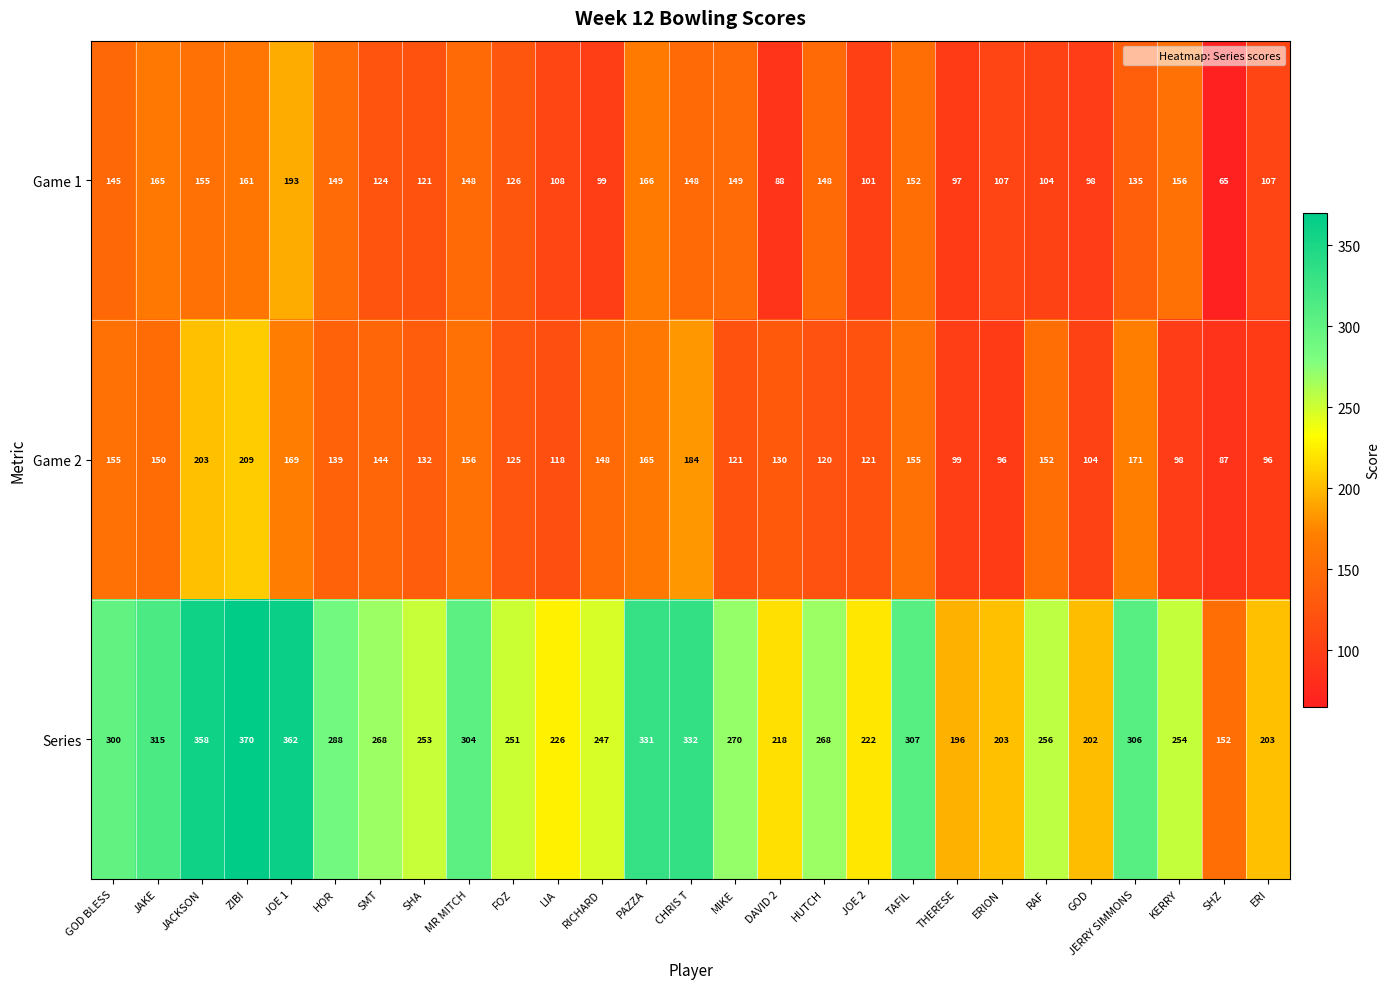

What is the minimum value for Game 2?

87